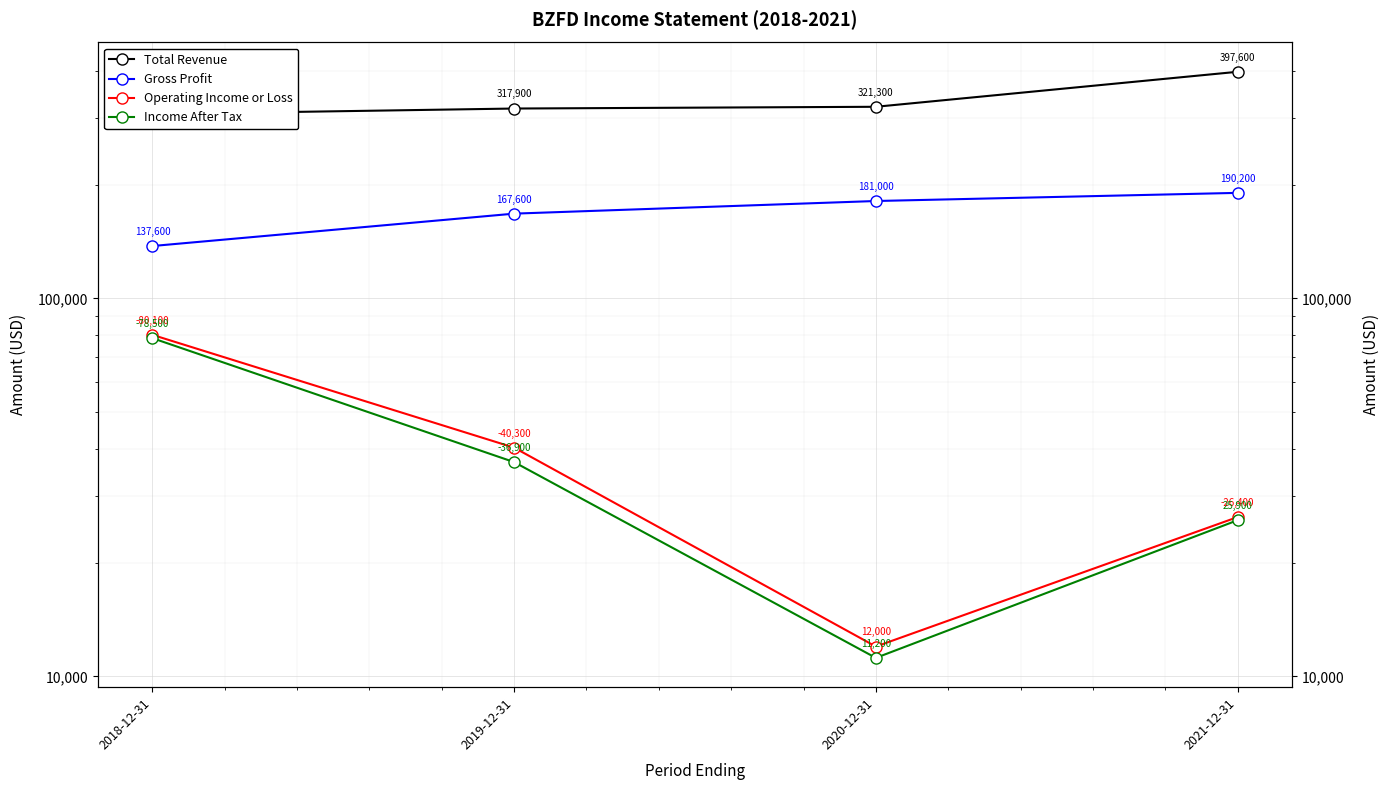

True or false: Income After Tax has a value of 78500 at 2018-12-31.

True